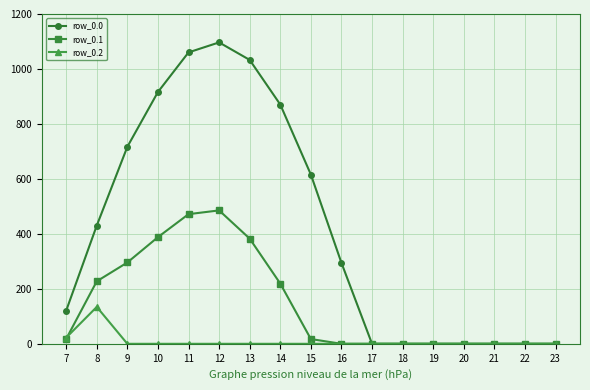

What is the difference between the second highest and minimum values in the row_0.2 series?

22.3